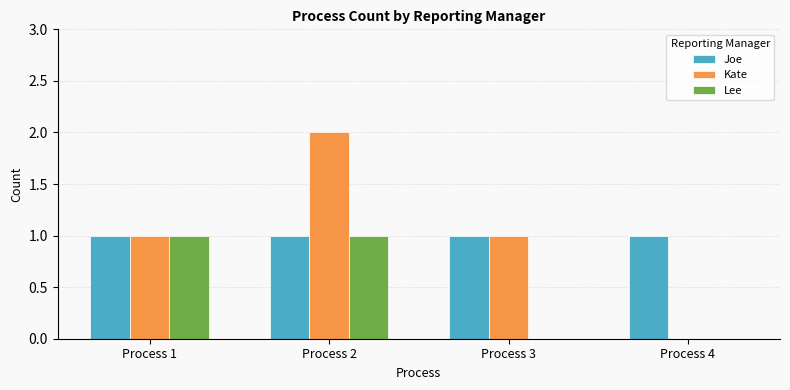

Are the bars grouped side by side (vs. stacked)?

Yes